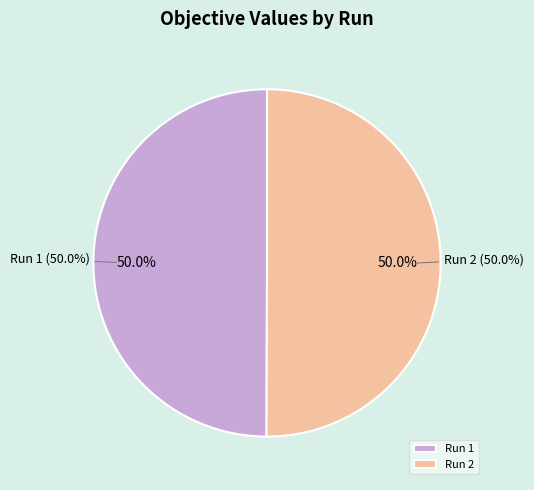

Which slice is the smallest?

Run 1